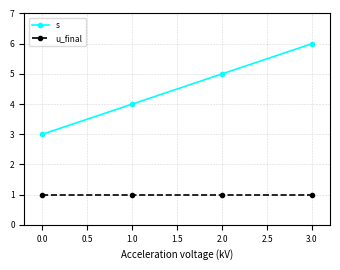

Which label corresponds to the largest value in the chart?

3.0